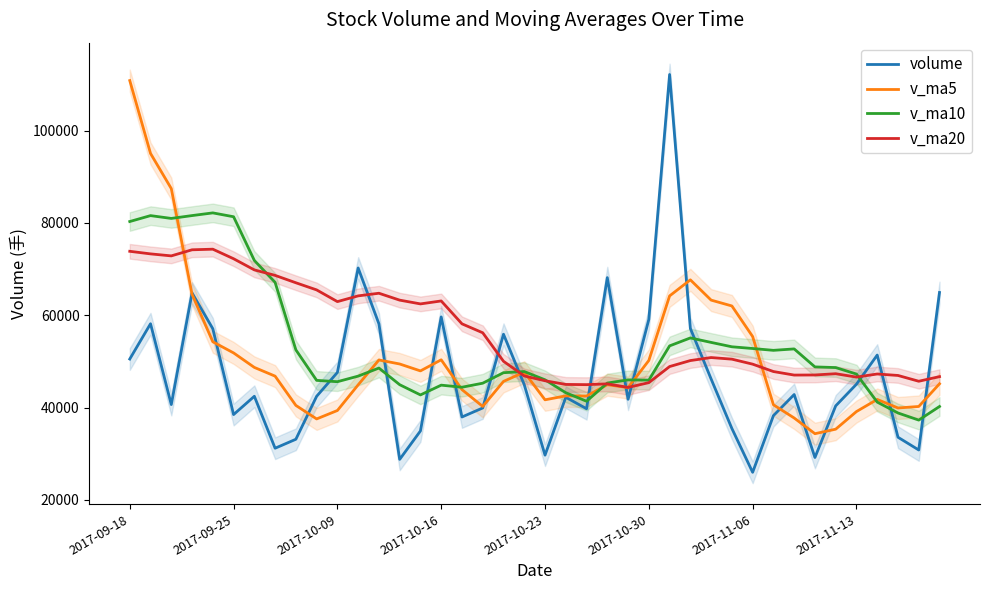

Which series has the largest range (max minus min)?

volume